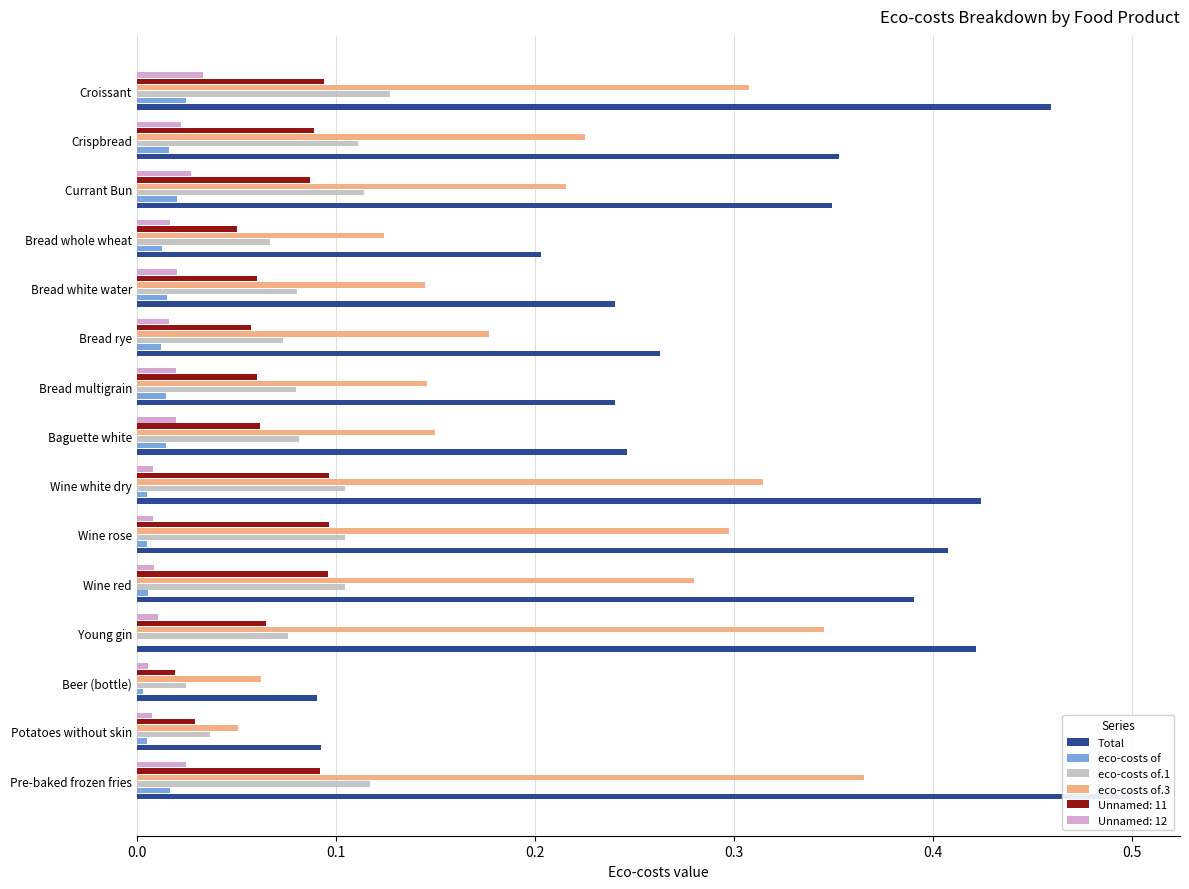

Which series has the largest total across all categories?

Total